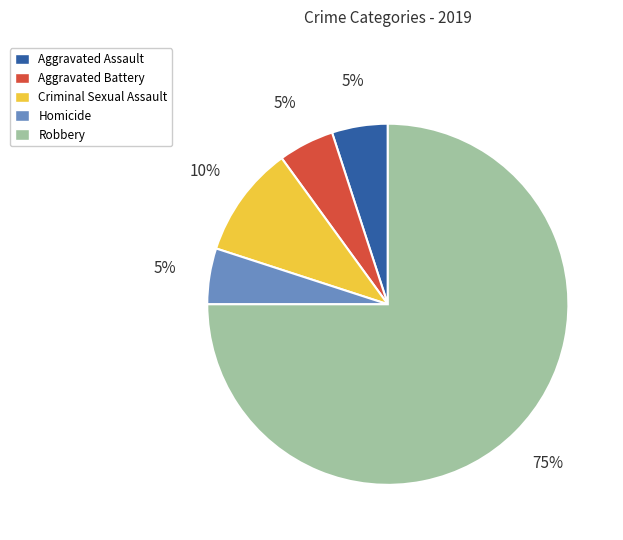

Which category has the biggest portion of the pie?

Robbery